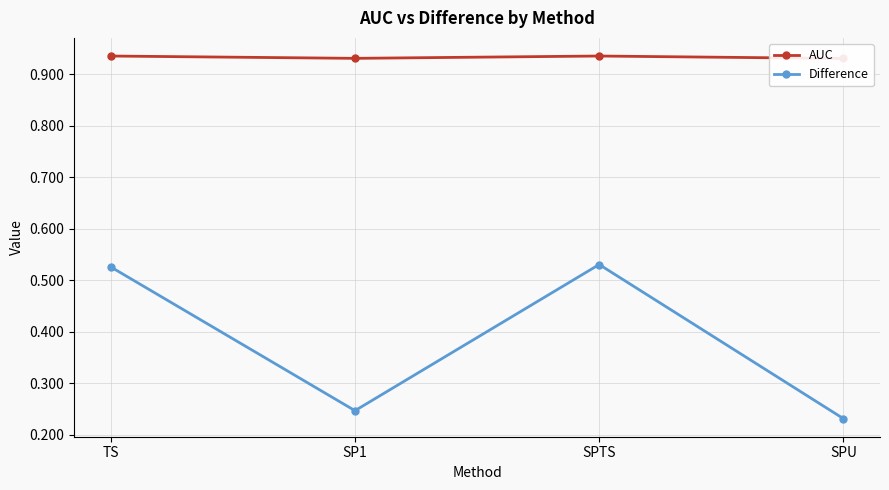

At how many categories does at least one series exceed 0?

4